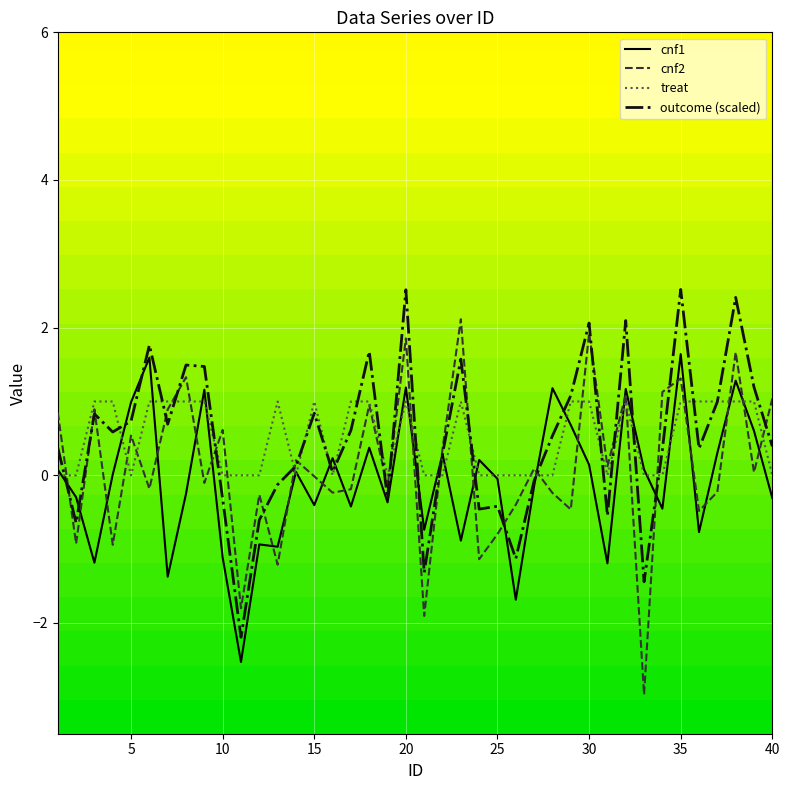

How many distinct data groups are displayed?

4